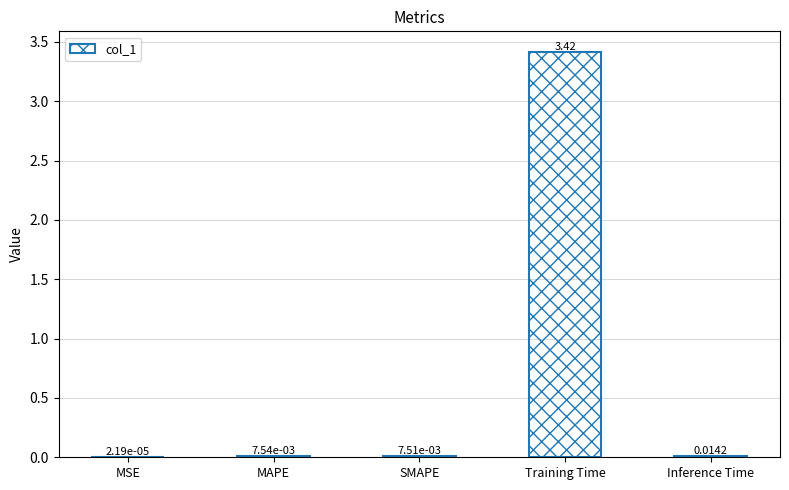

Which category has the highest value across all series?

Training Time